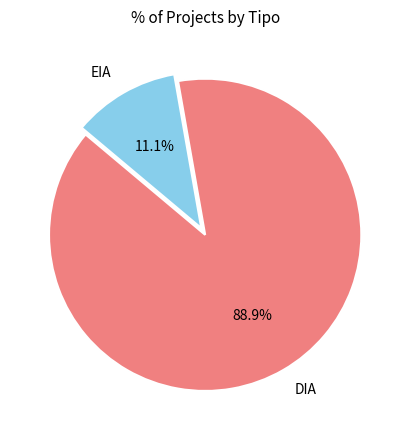

To the nearest percent, what is the average slice percentage?

50%